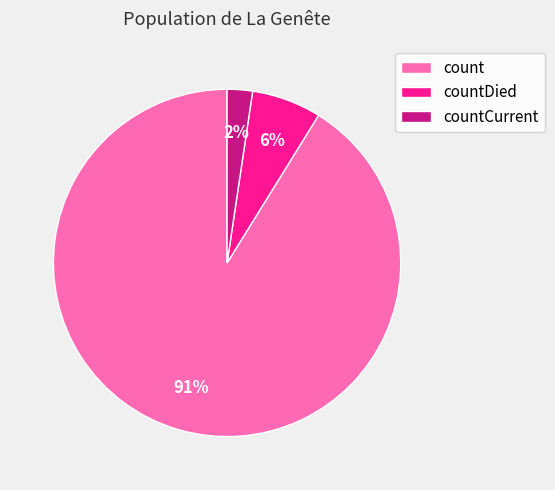

Which slice is the largest?

count